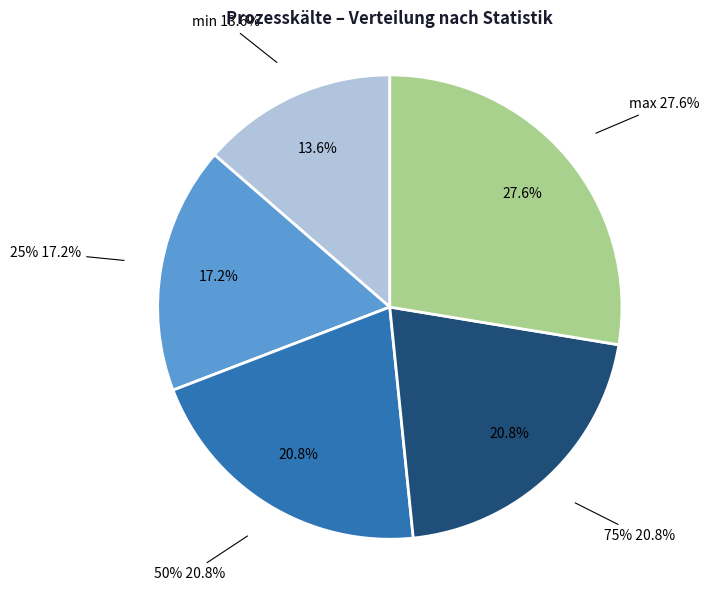

To the nearest percent, what is the combined percentage of 75% and min?

34%